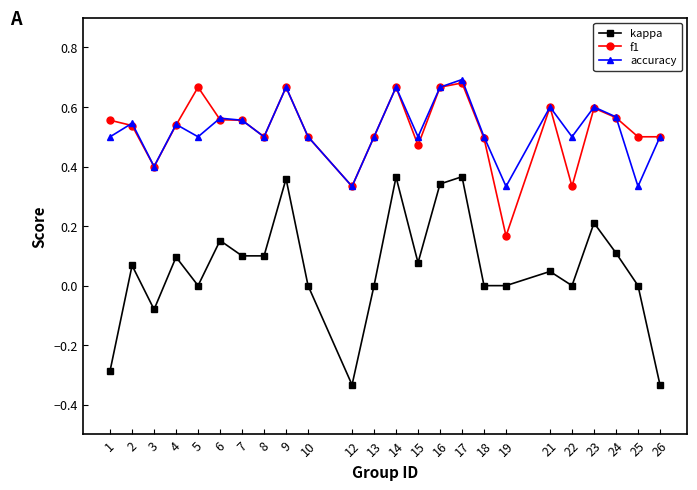

What is the total value across all series at 22?

0.8